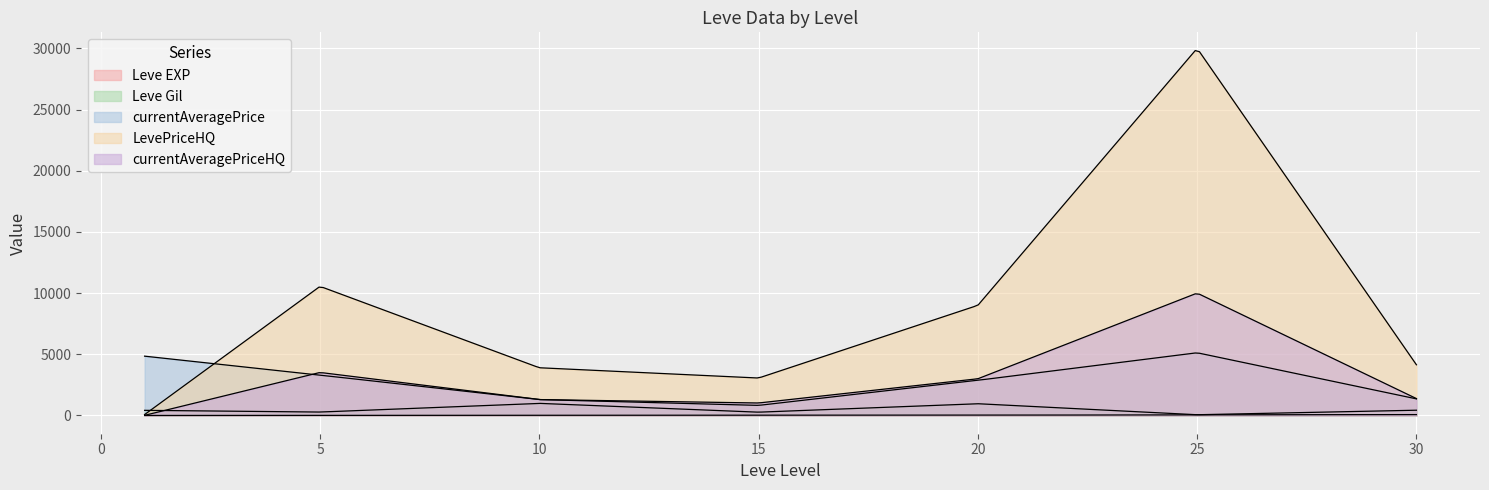

Between 1 and 5, which series saw the biggest shift?

LevePriceHQ